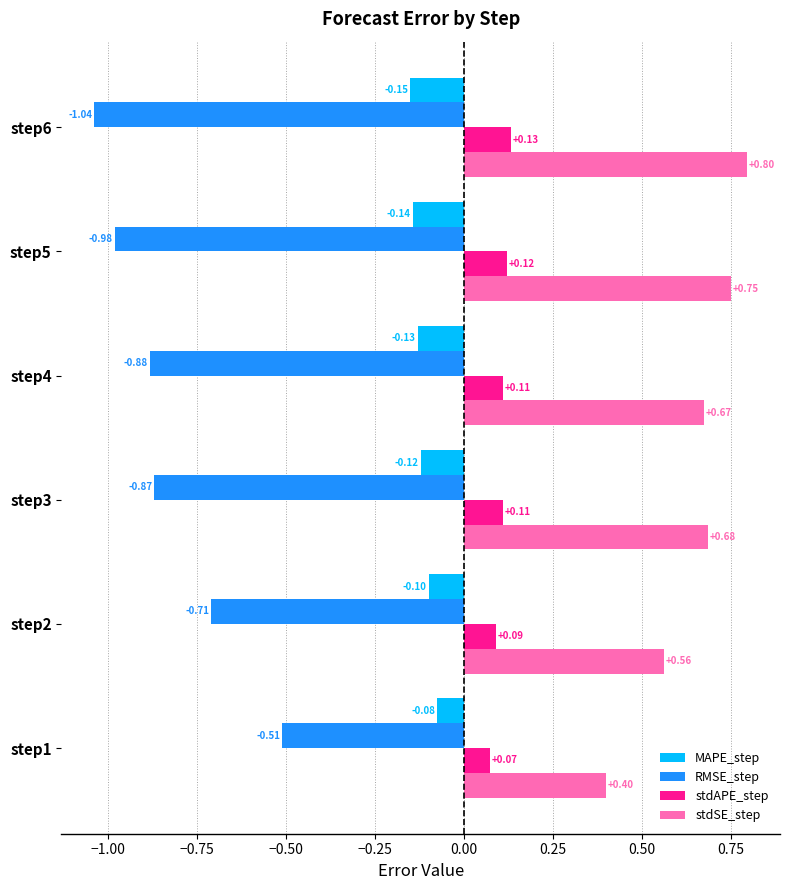

What is the difference between the second highest and second lowest values in the RMSE_step series?

0.3